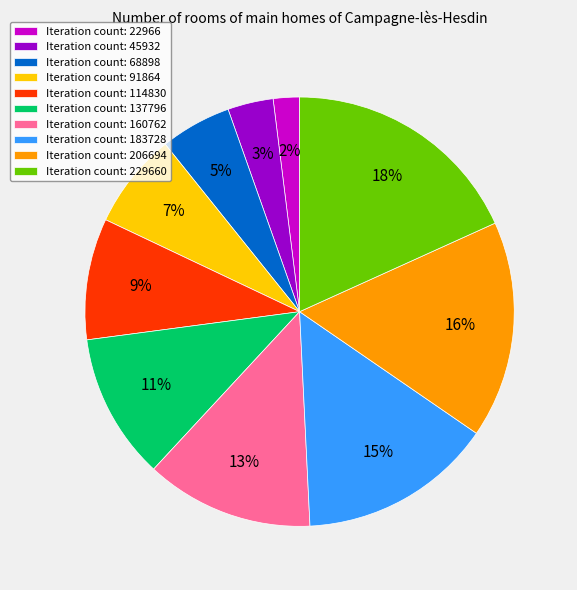

To the nearest percent, what portion does Iteration count: 160762 represent?

13%